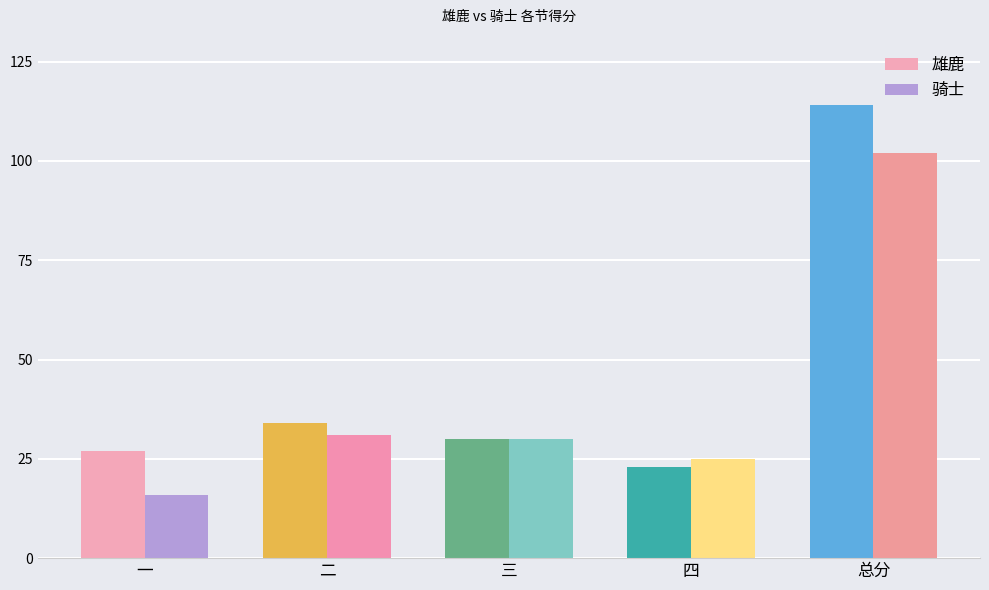

Reading left to right, list all the values displayed in this chart.

雄鹿: 27	34	30	23	114
骑士: 16	31	30	25	102